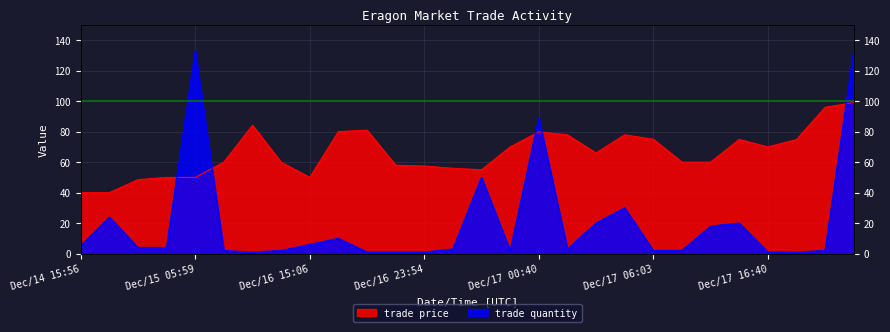

True or false: trade quantity has a value of 6.4 at Dec/17 14:55.

False